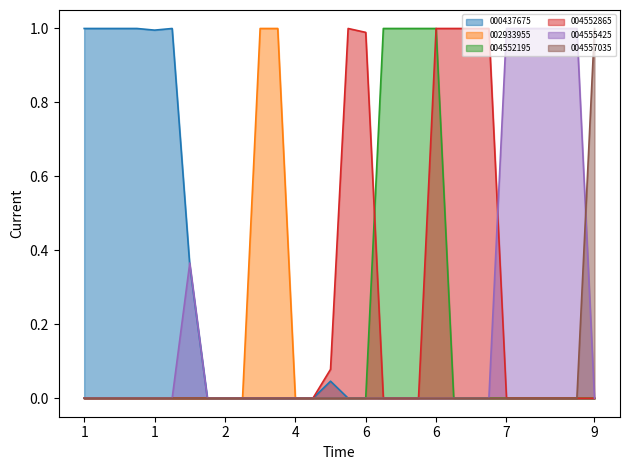

What is the difference between the maximum and minimum values in the s__Prevotellamassilia sp004557035 series?

1.0